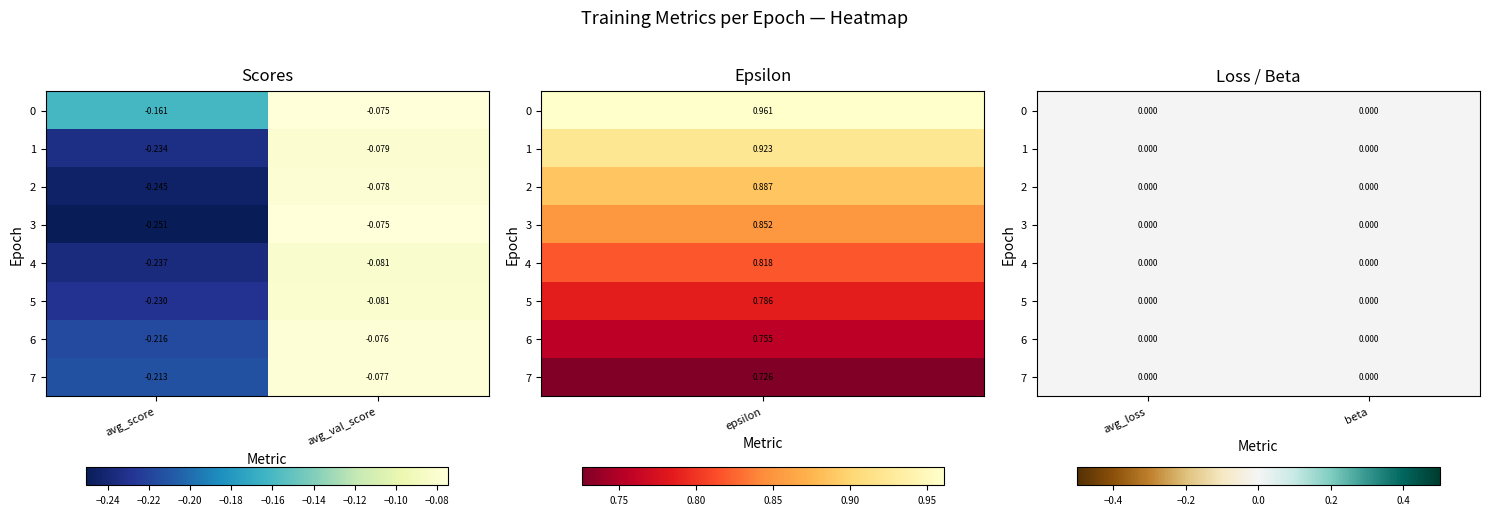

Which series changed the most between 4 and 6?

epsilon